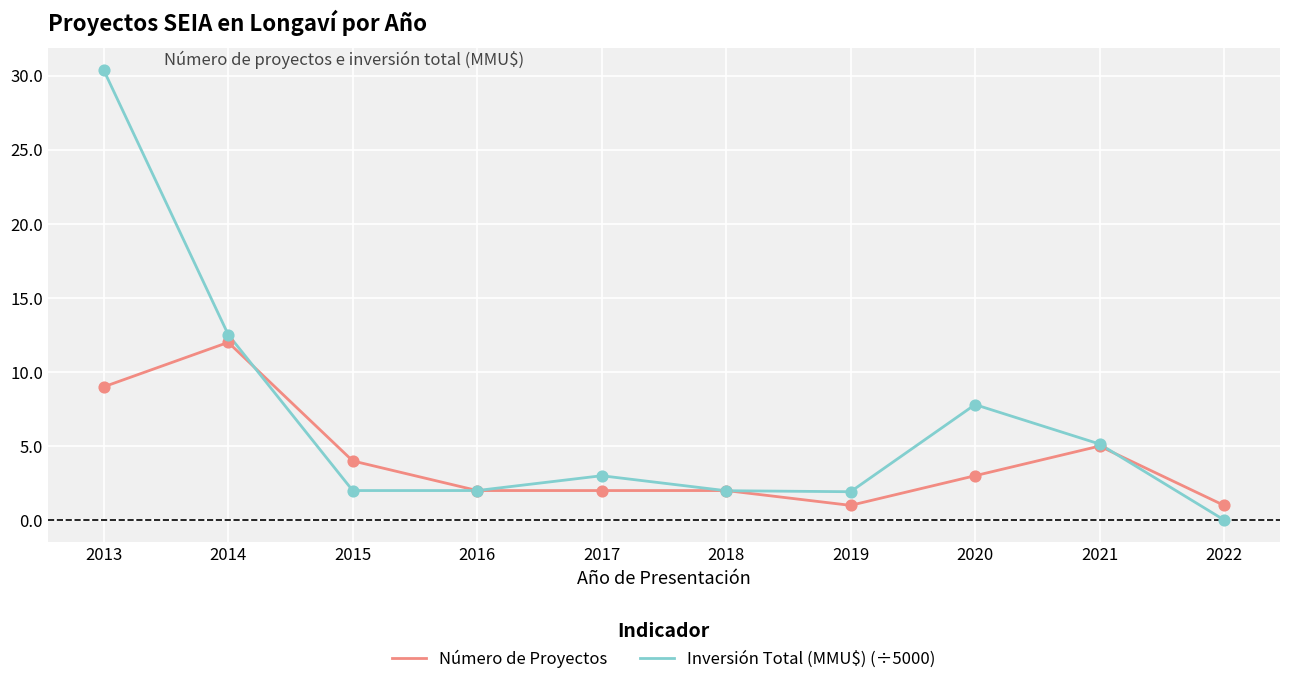

Which series has the largest range (max minus min)?

Inversión Total (MMU$) (÷5000)